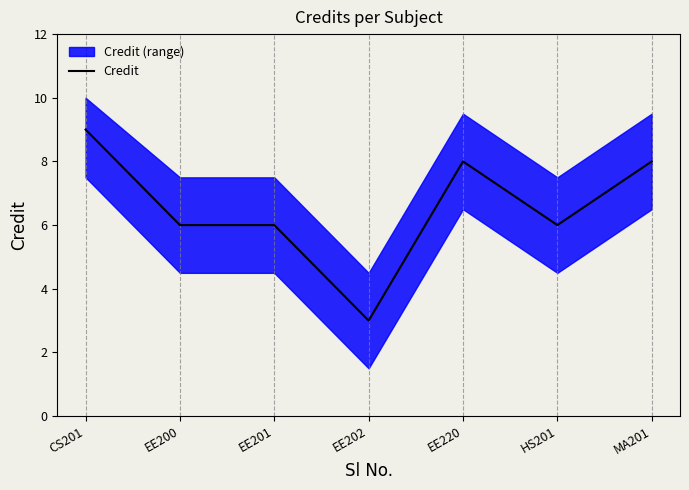

Count the number of categories in the chart.

7